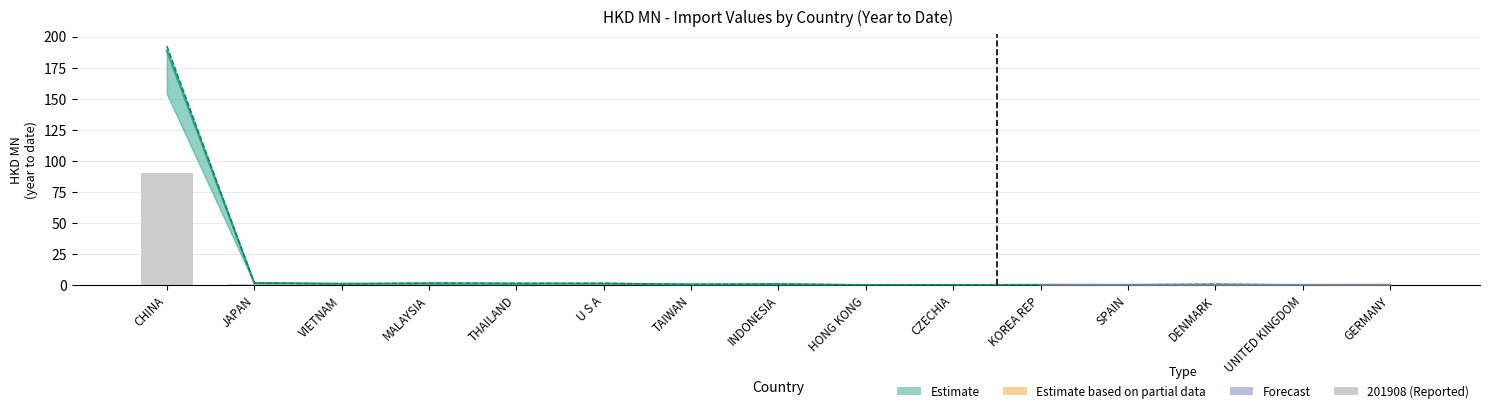

At how many categories does at least one series exceed 15?

1